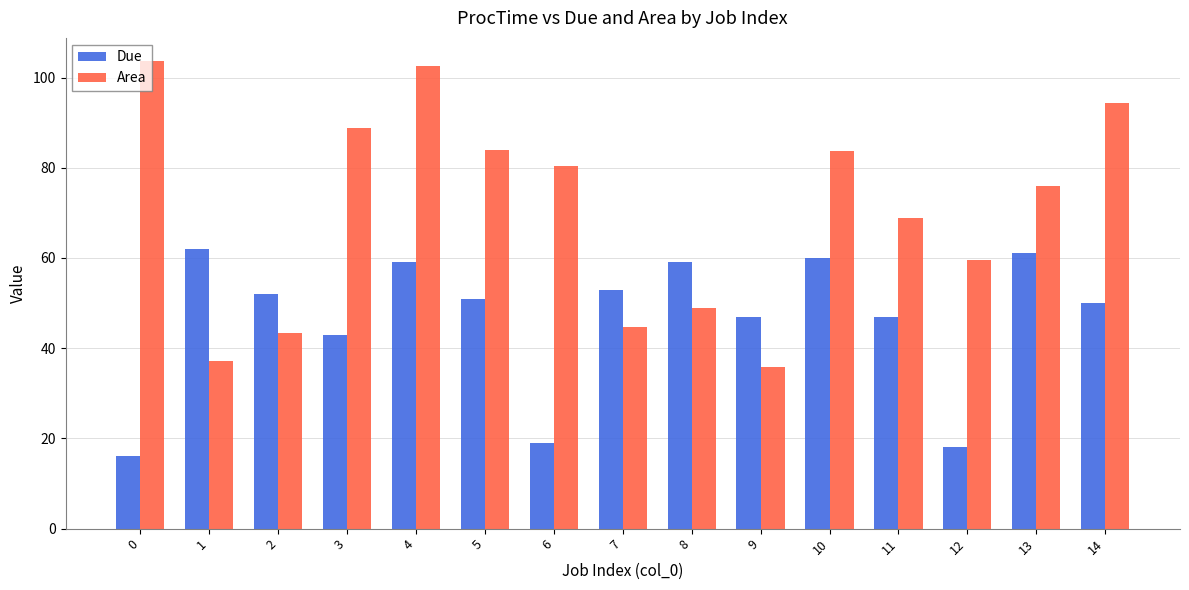

What is the approximate value of Due at 6?

19.0